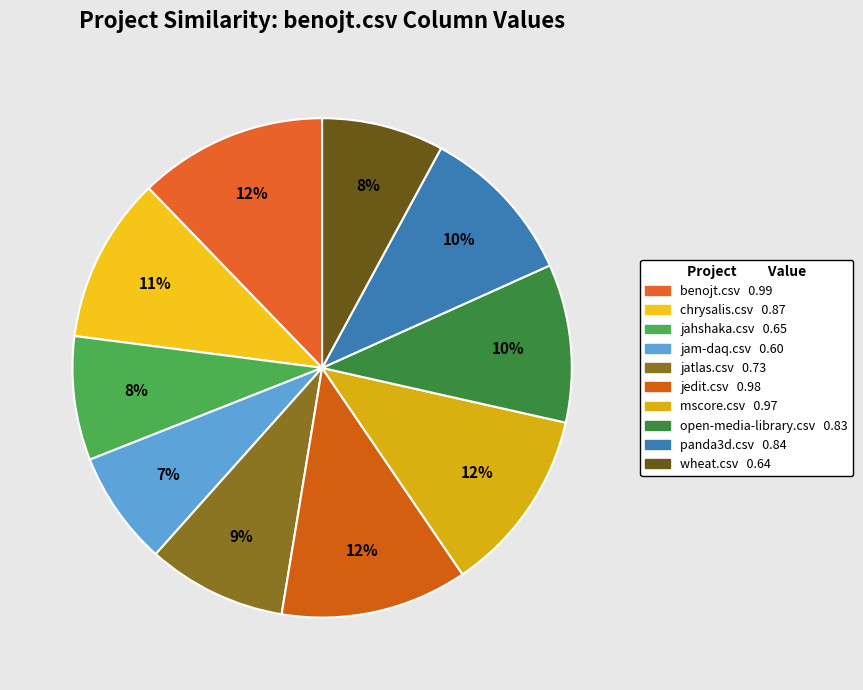

What is the total percentage of panda3d.csv and jahshaka.csv?

18.4%